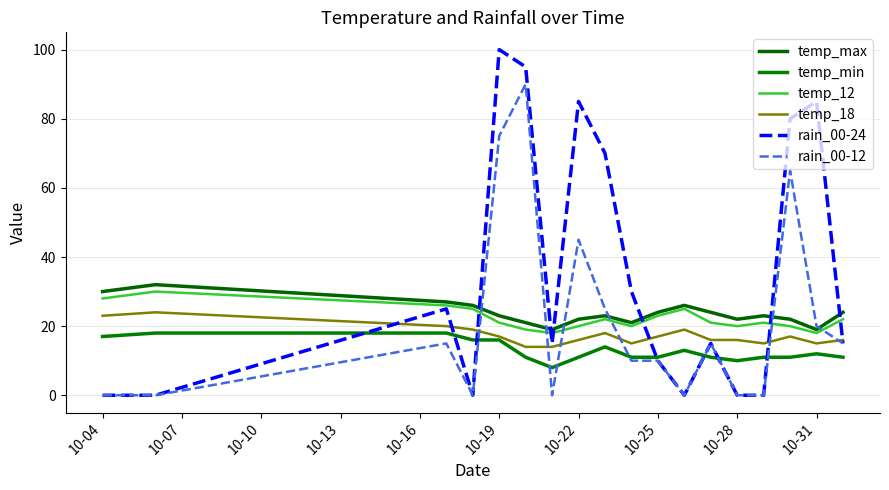

What is the difference between the maximum and second lowest values in the temp_18 series?

10